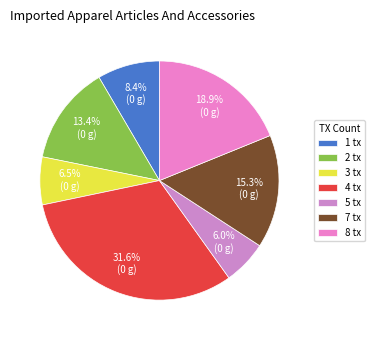

Is there any slice that represents more than half of the pie?

No